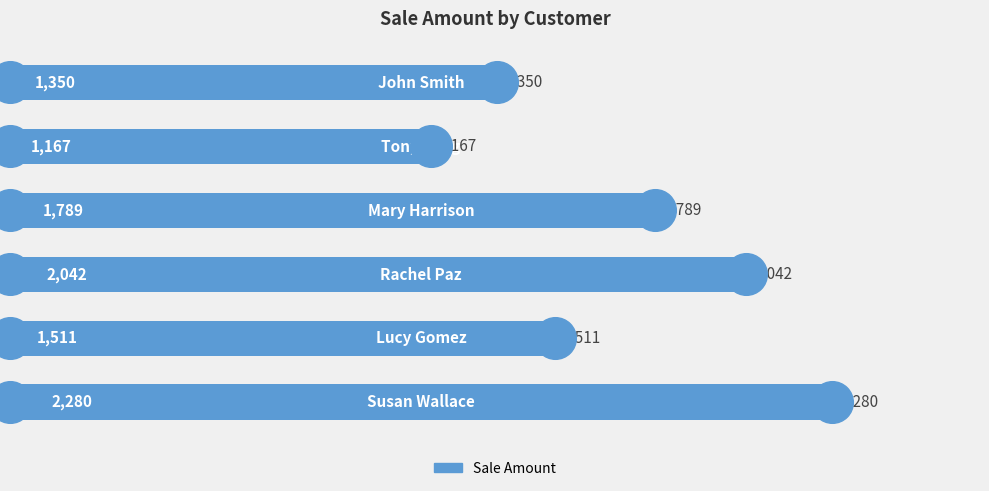

Between 2 and 3, which is larger?

3